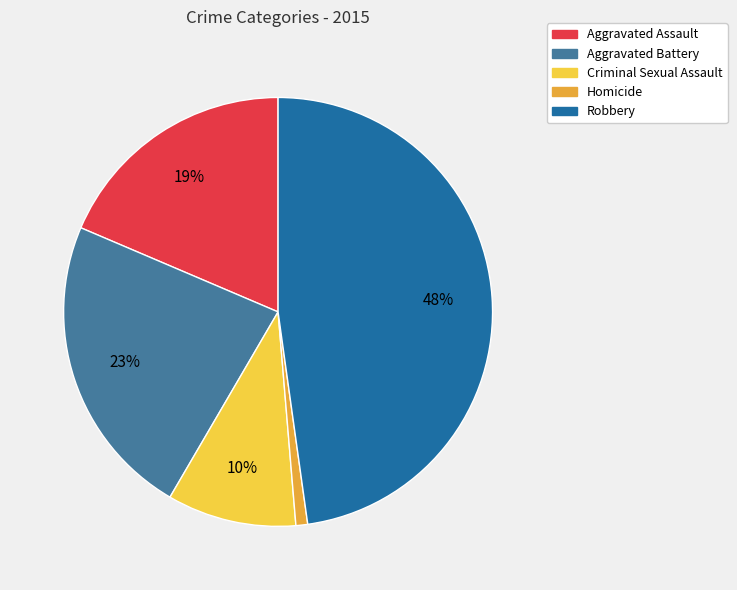

Which has a higher value, Homicide or Criminal Sexual Assault?

Criminal Sexual Assault